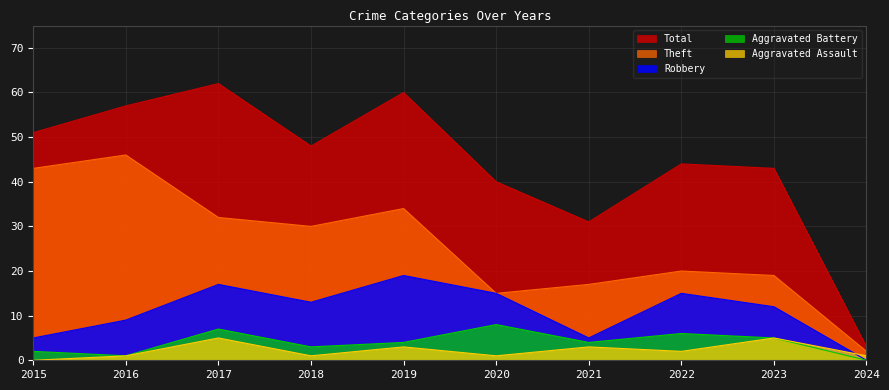

True or false: Theft and Total cross at least once.

False